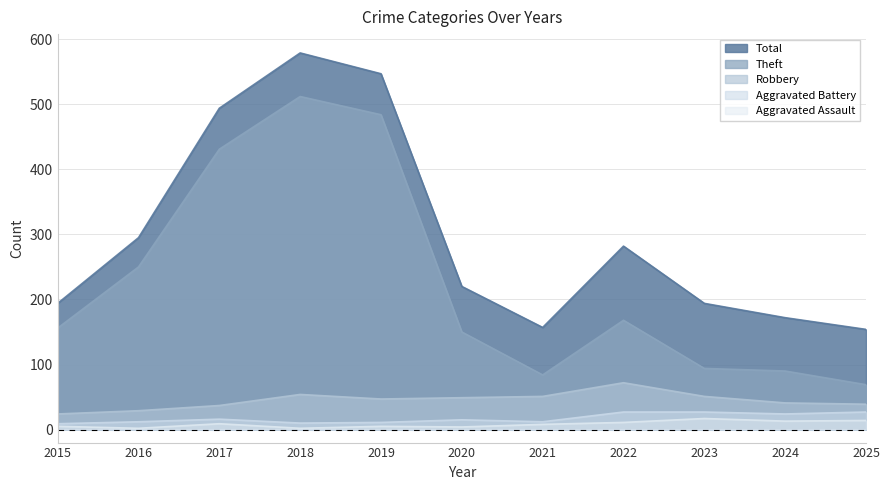

Which series has the largest total across all categories?

Total